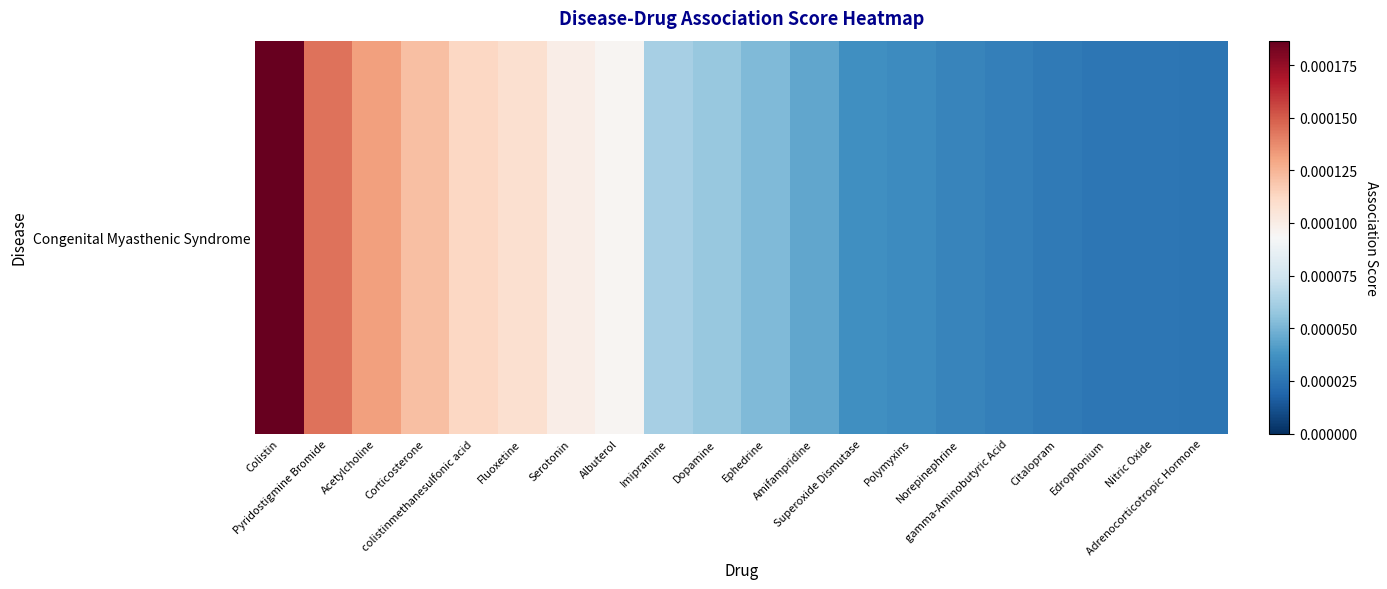

Which category has the lowest value across all series?

Adrenocorticotropic Hormone